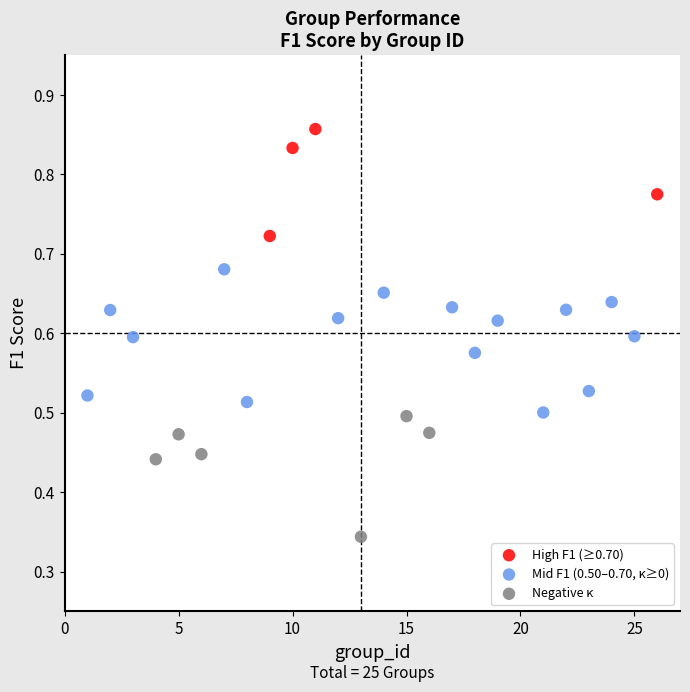

Which series contains the highest Y value?

High F1 (≥0.70)